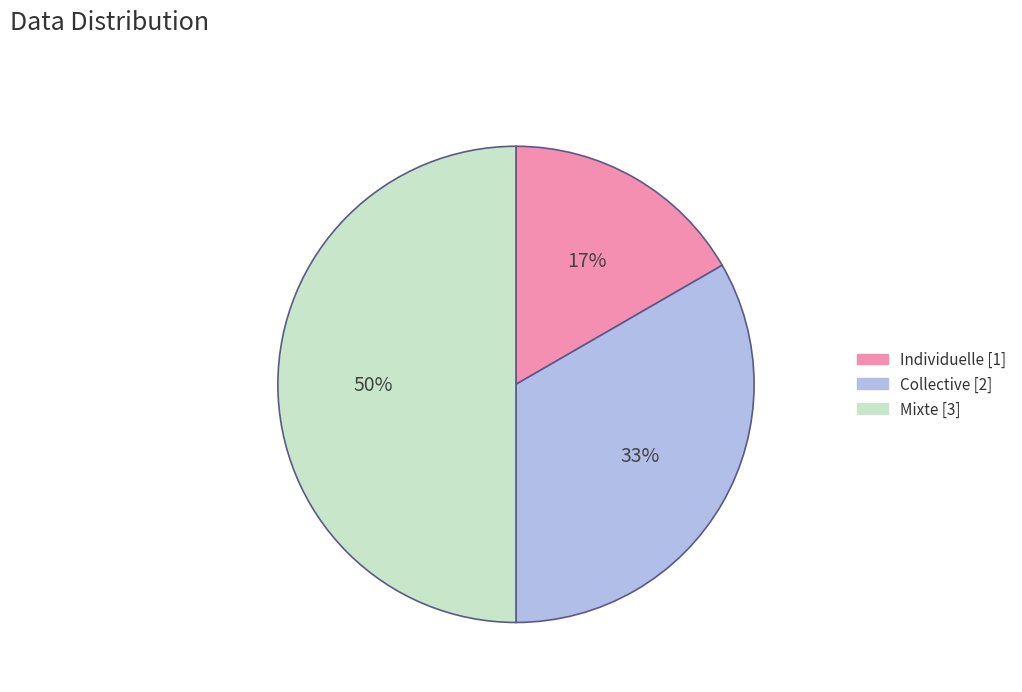

Which has a higher value, Collective or Individuelle?

Collective